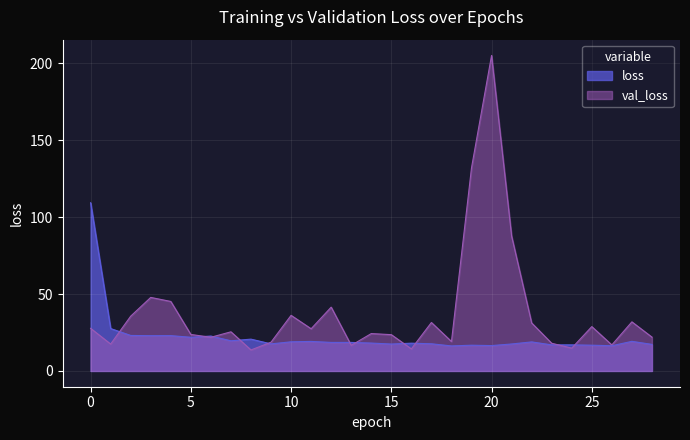

Between which two adjacent categories do val_loss and loss first intersect?

1 and 2